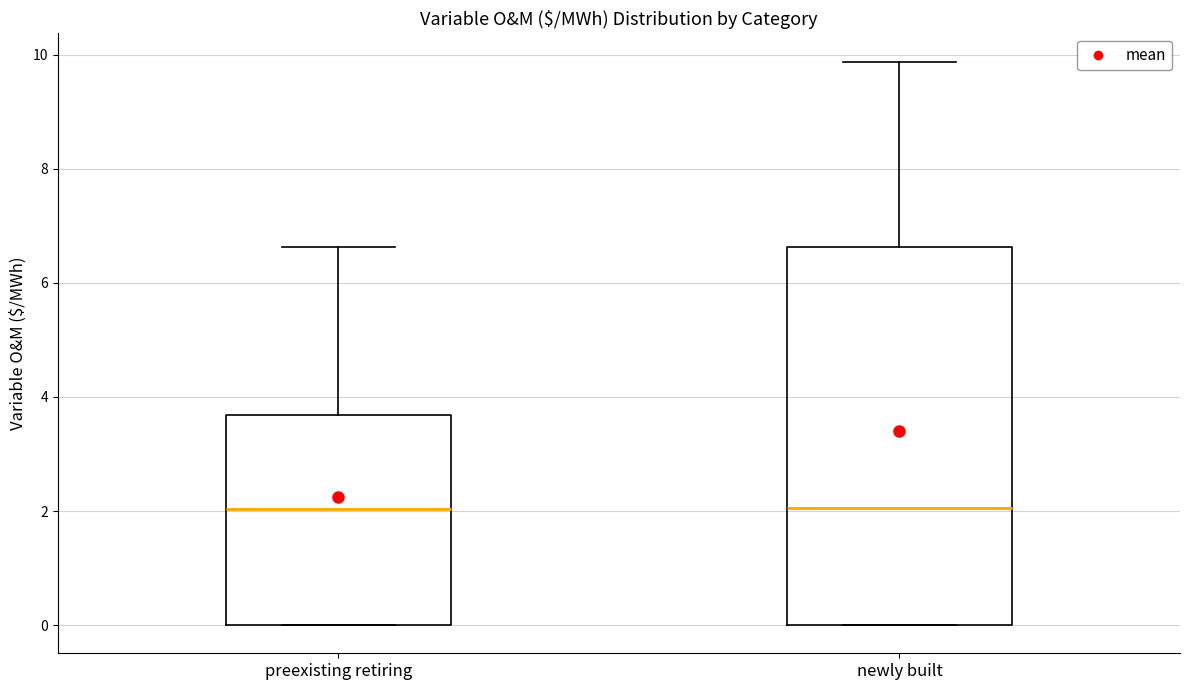

Reading left to right, transcribe this box plot: for each box, give where its median line is, the range the box spans, and where its two whiskers end, as read against the y-axis. The values are not printed on the chart, so give them approximately, as read against the axis.

preexisting retiring: median 2.0, box 0.0 to 3.6, whiskers 0.0 to 6.6
newly built: median 2.0, box 0.0 to 6.6, whiskers 0.0 to 9.8